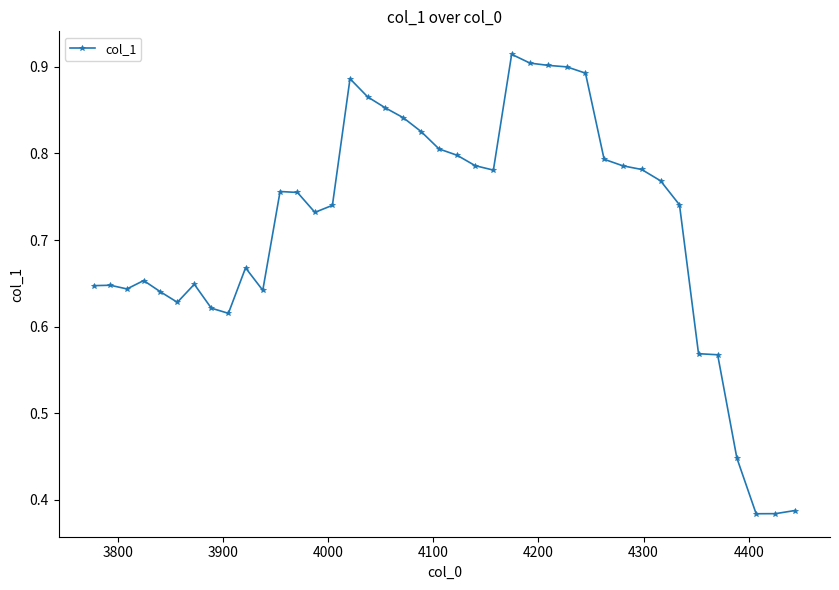

What is the difference between the maximum and second lowest values?

0.5